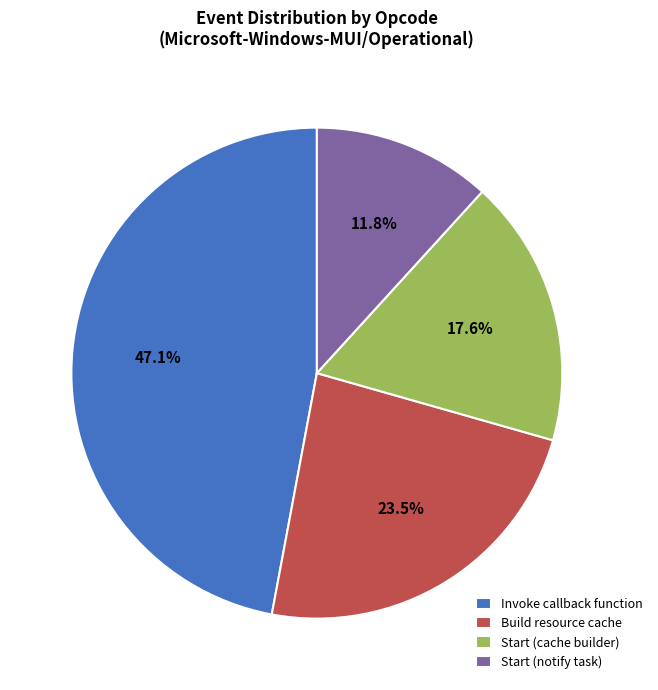

What percentage do Start (notify task) and Build resource cache together represent?

35.3%